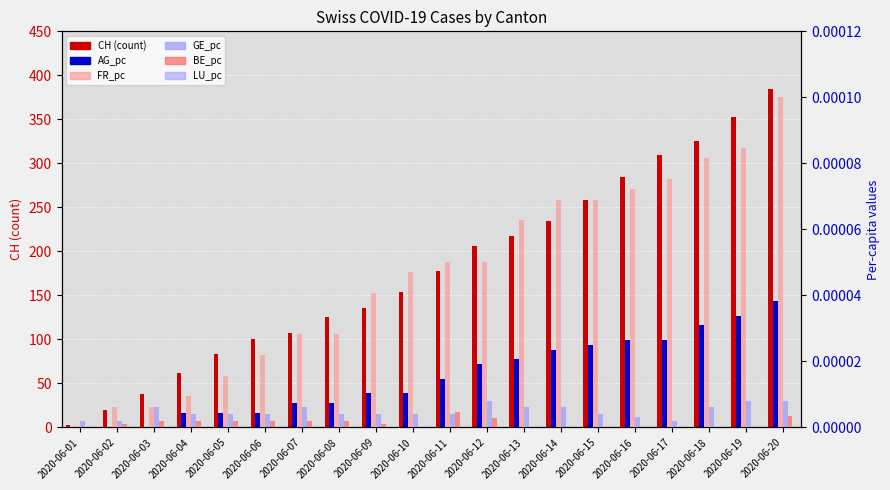

Reading left to right, what are all the values shown in this chart?

CH: 3.0	20.0	38.0	62.0	84.0	100.0	107.0	125.0	136.0	154.0	178.0	206.0	218.0	234.0	258.0	285.0	309.0	325.0	353.0	385.0
AG_pc: 0.0	0.0	0.0	0.0	0.0	0.0	0.0	0.0	0.0	0.0	0.0	0.0	0.0	0.0	0.0	0.0	0.0	0.0	0.0	0.0
FR_pc: 0.0	0.0	0.0	0.0	0.0	0.0	0.0	0.0	0.0	0.0	0.0	0.0	0.0	0.0	0.0	0.0	0.0	0.0	0.0	0.0
GE_pc: 0.0	0.0	0.0	0.0	0.0	0.0	0.0	0.0	0.0	0.0	0.0	0.0	0.0	0.0	0.0	0.0	0.0	0.0	0.0	0.0
BE_pc: 0.0	0.0	0.0	0.0	0.0	0.0	0.0	0.0	0.0	0.0	0.0	0.0	0.0	0.0	0.0	0.0	0.0	0.0	0.0	0.0
LU_pc: 0.0	0.0	0.0	0.0	0.0	0.0	0.0	0.0	0.0	0.0	0.0	0.0	0.0	0.0	0.0	0.0	0.0	0.0	0.0	0.0